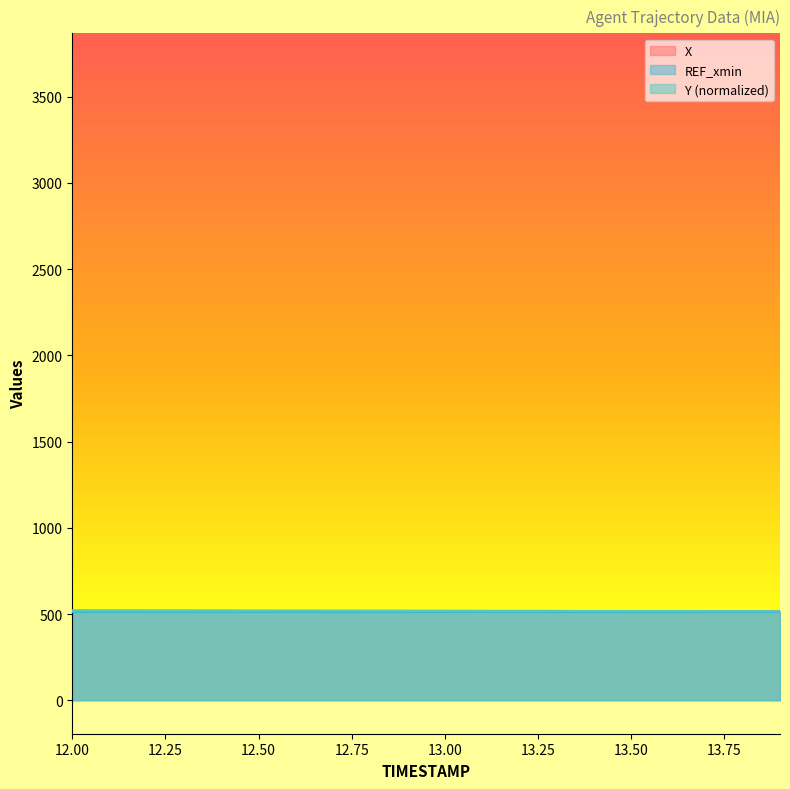

How many categories are shown in the chart?

20